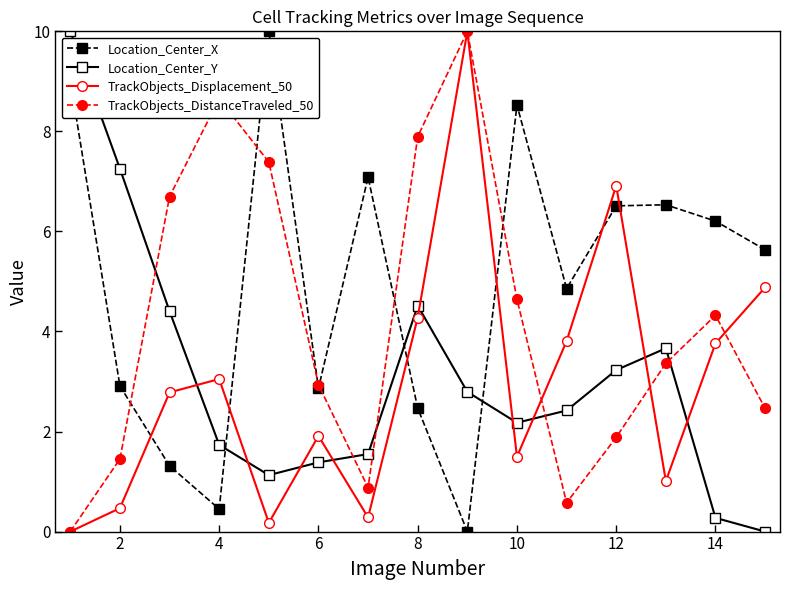

What is the highest value of the Location_Center_Y series?

10.0